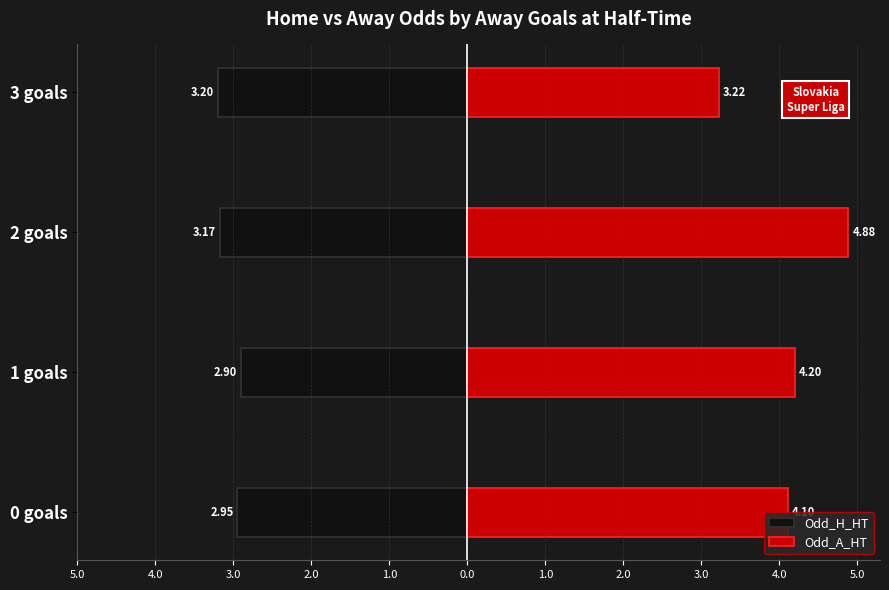

What is the lowest value of the Odd_A_HT series?

3.2